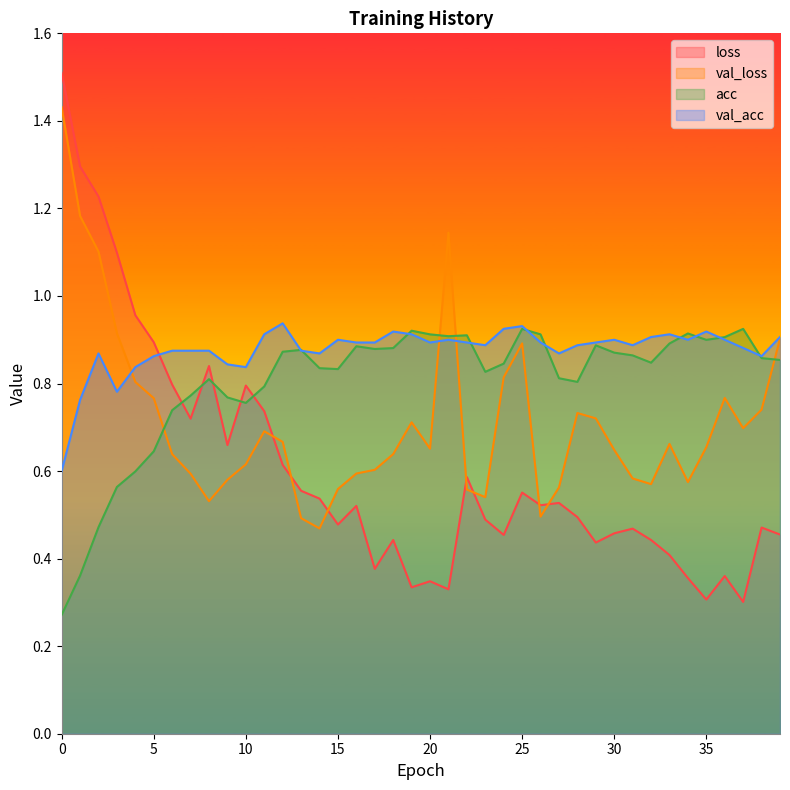

Which series has the largest total across all categories?

val_acc